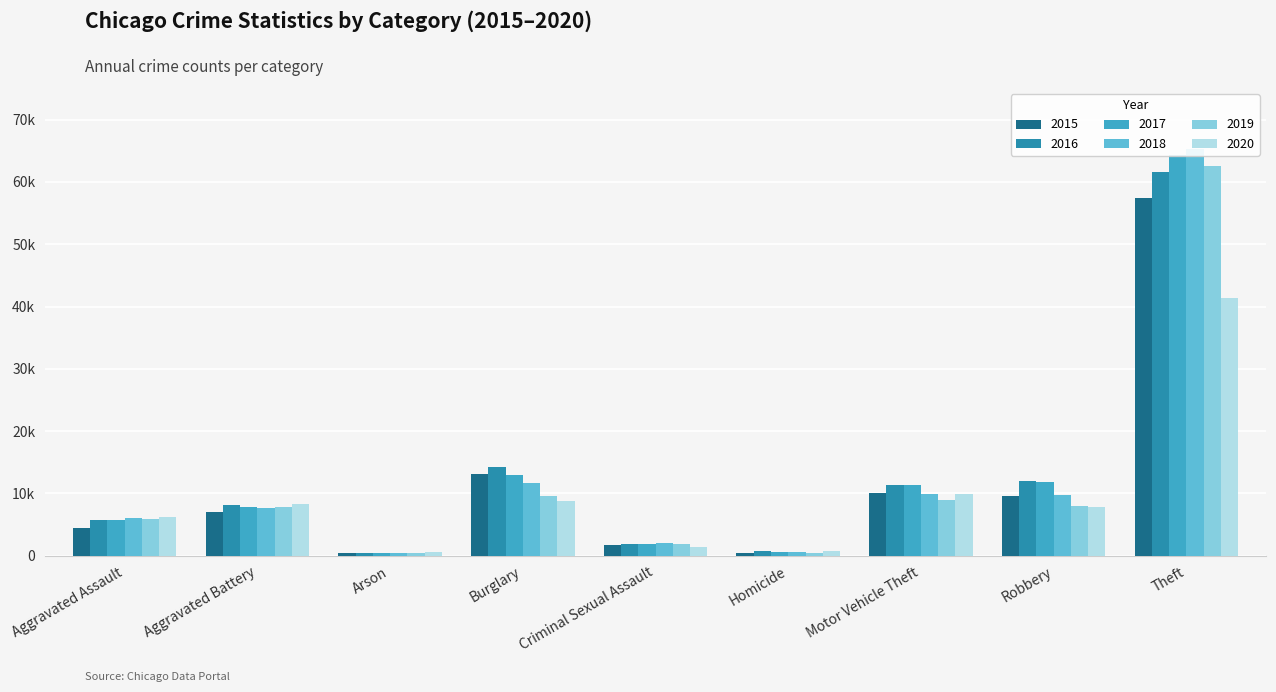

Which has a higher value, Motor Vehicle Theft or Homicide?

Motor Vehicle Theft